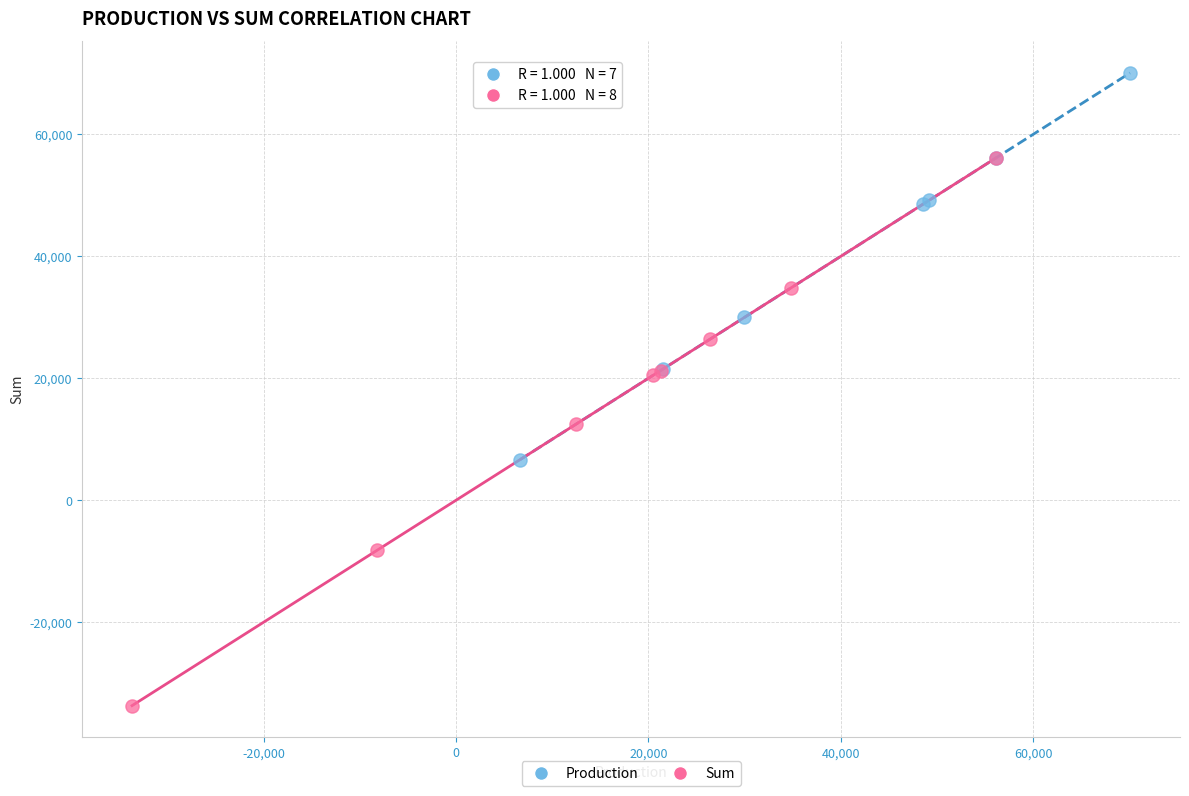

Which series has the widest spread of Y values?

Sum